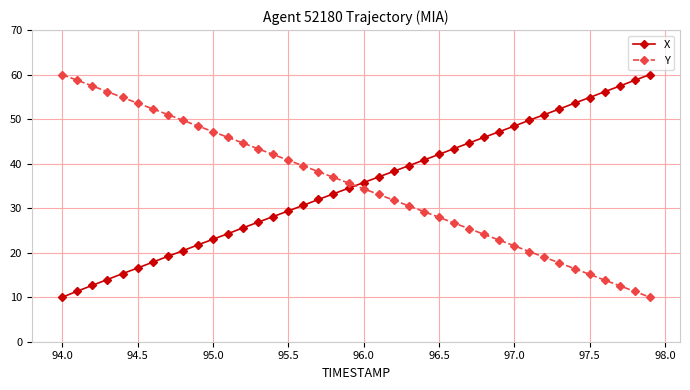

What is the value of the Y point at the 22nd from the left?

33.1